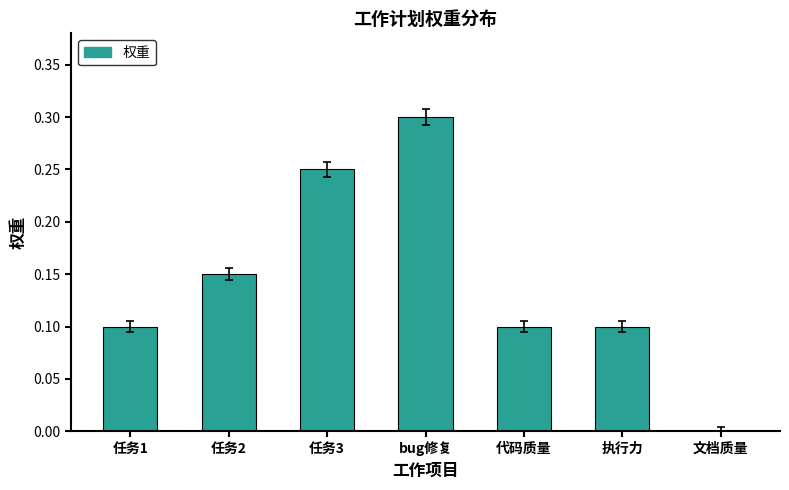

How many categories are shown in the chart?

7